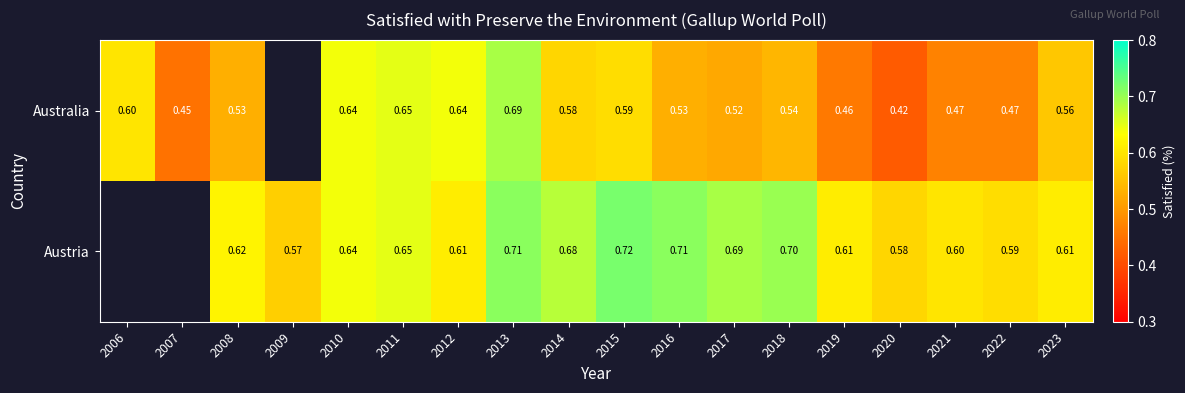

Between 2017 and 2007, which is larger?

2017